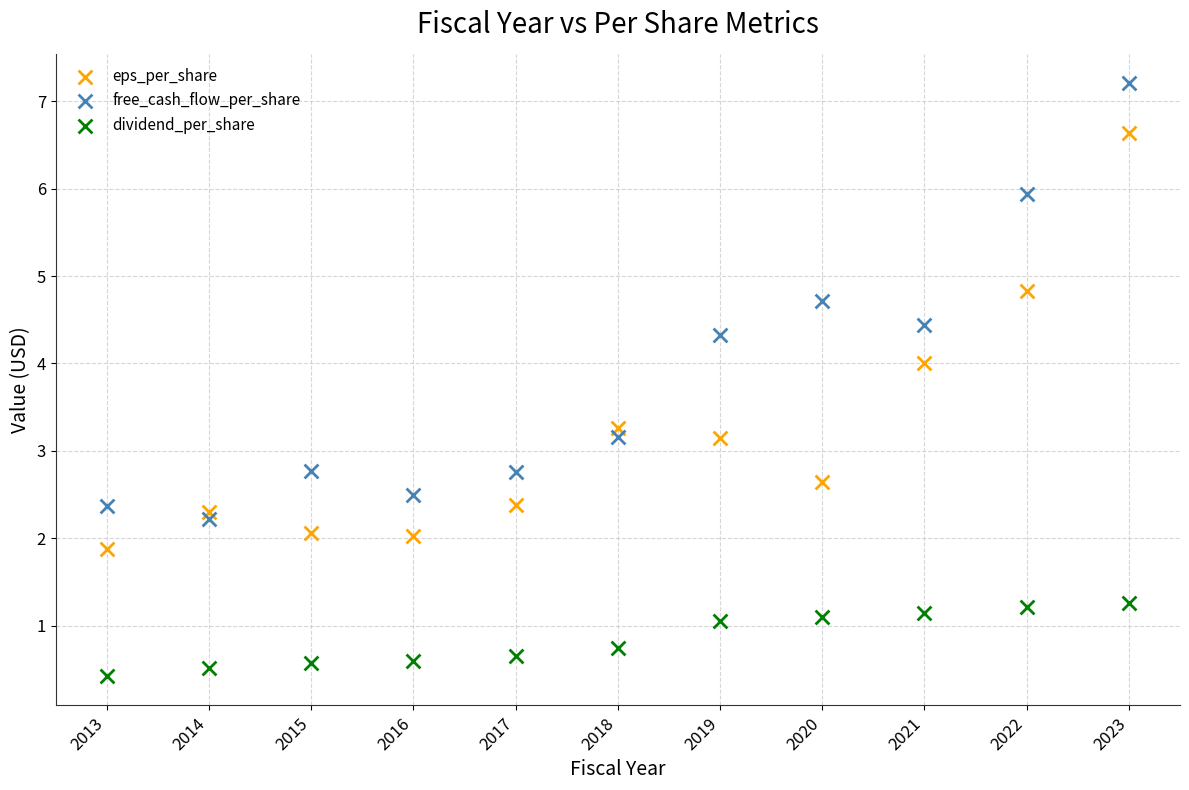

In the dividend_per_share series, what Y value is closest to 0?

0.4